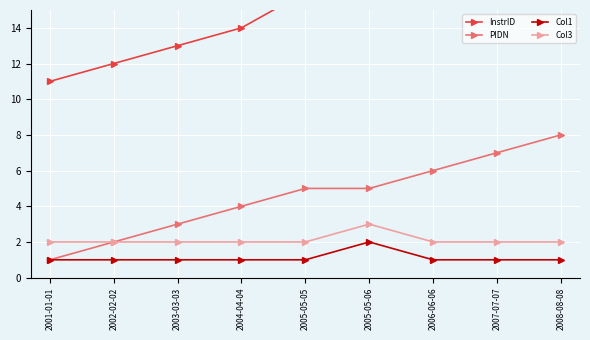

What is the label of the 7th point from the right?

2003-03-03